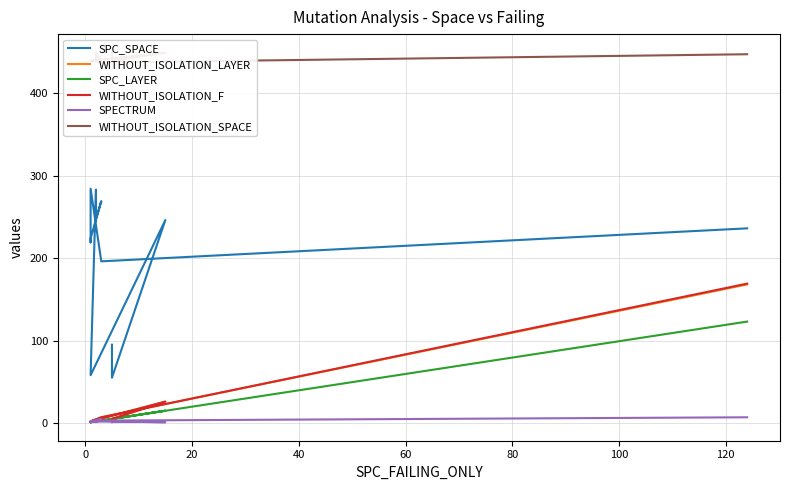

What is the minimum value shown in the chart?

1